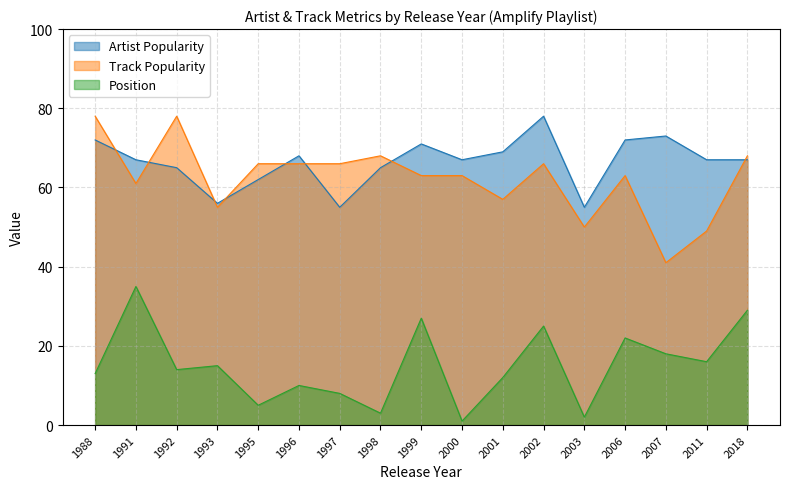

List the labels in order of Track Popularity value, smallest first.

2007, 2011, 2003, 1993, 2001, 1991, 1999, 2000, 2006, 1995, 1996, 1997, 2002, 1998, 2018, 1988, 1992